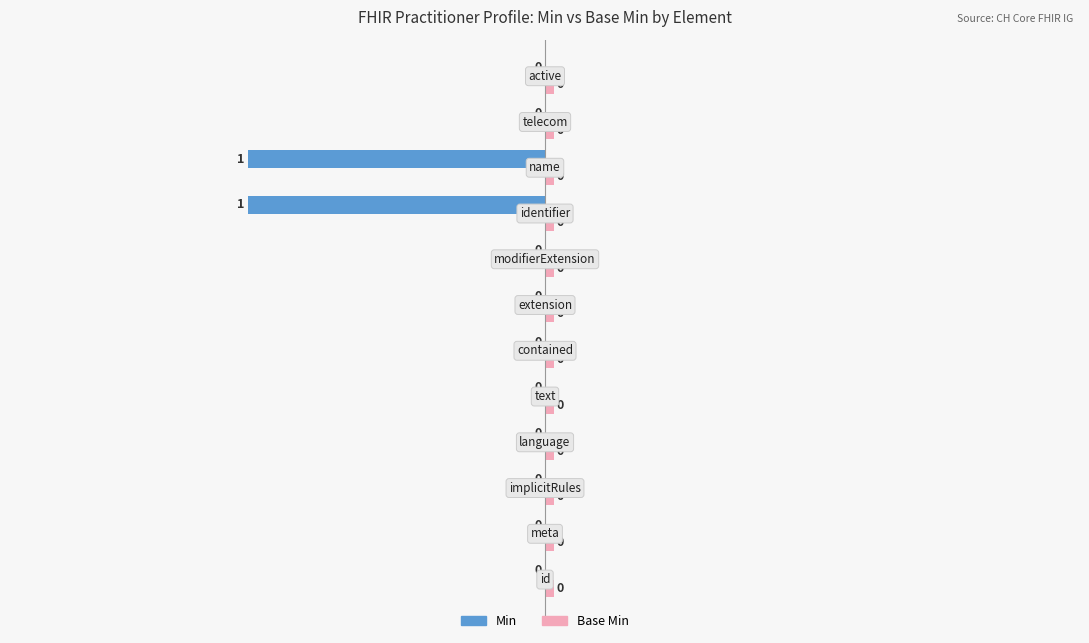

Does the chart contain stacked bars?

No